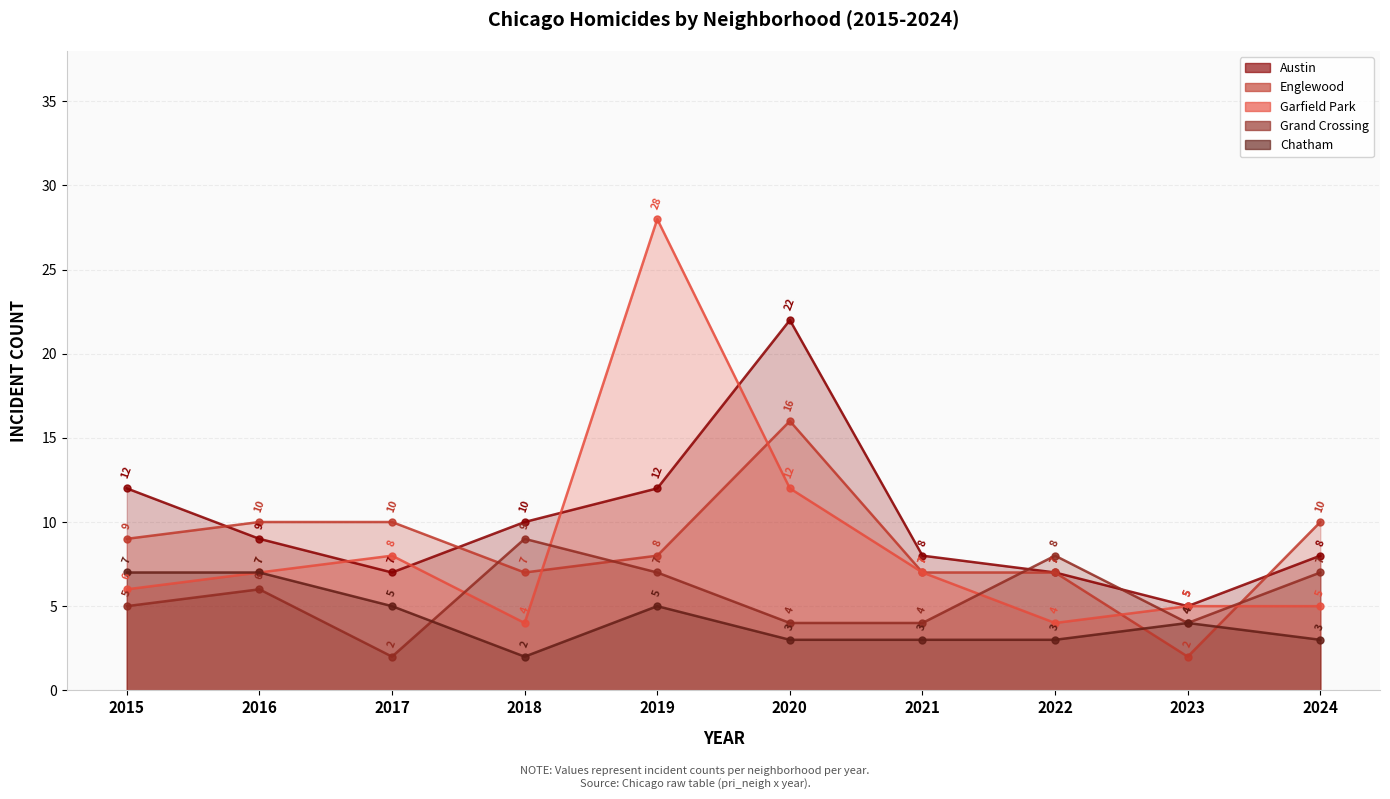

At 2019, list the series in order from largest to smallest.

Garfield Park, Austin, Englewood, Grand Crossing, Chatham